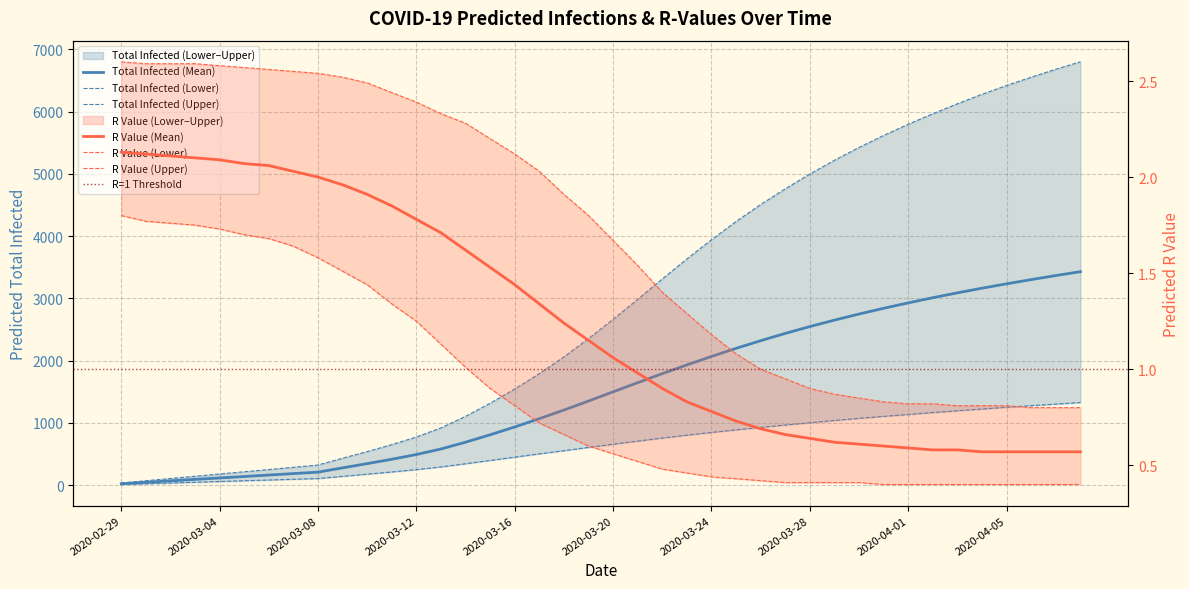

Is the value of Total Infected (Upper) at 2020-03-09 greater than the value of Total Infected (Lower) at 2020-03-21?

No